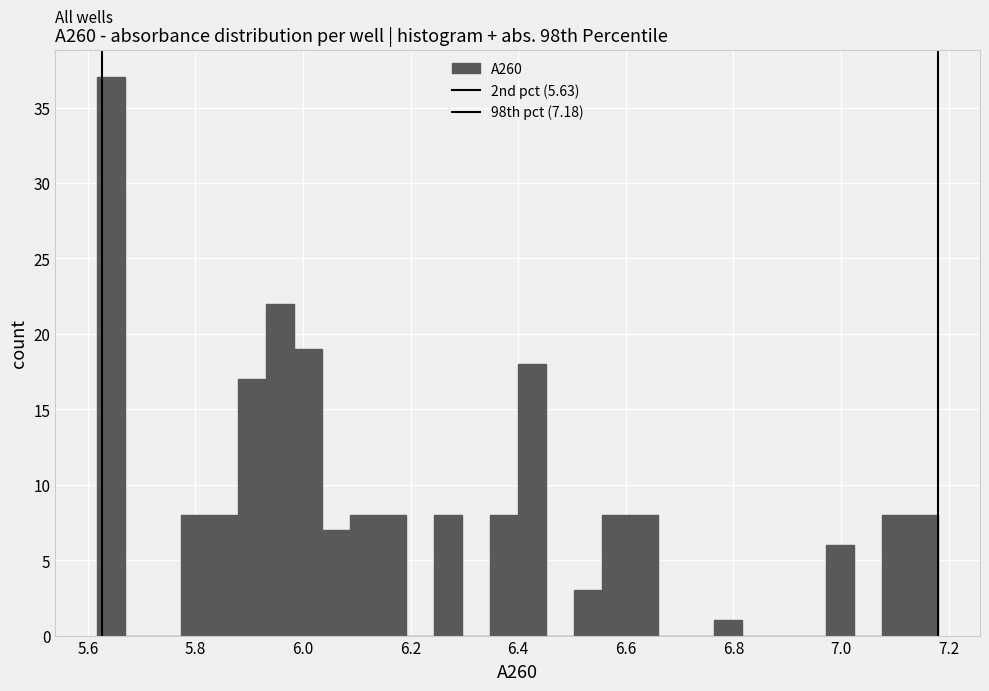

Read against the x-axis, roughly where is the centre of the tallest bar?

5.64